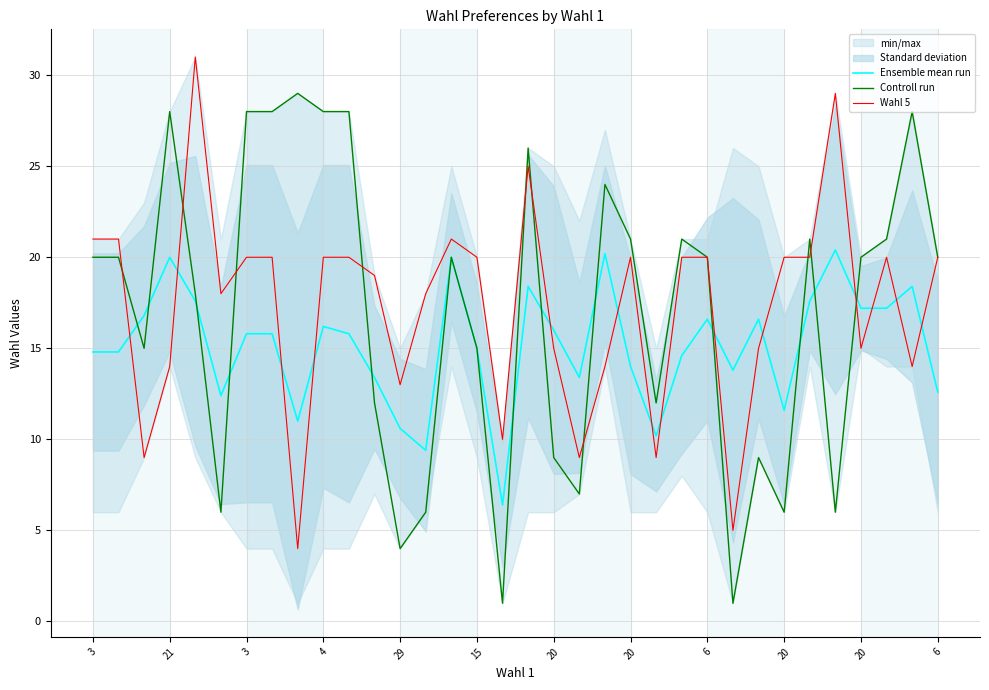

Read the Ensemble mean run value at 25.

13.8